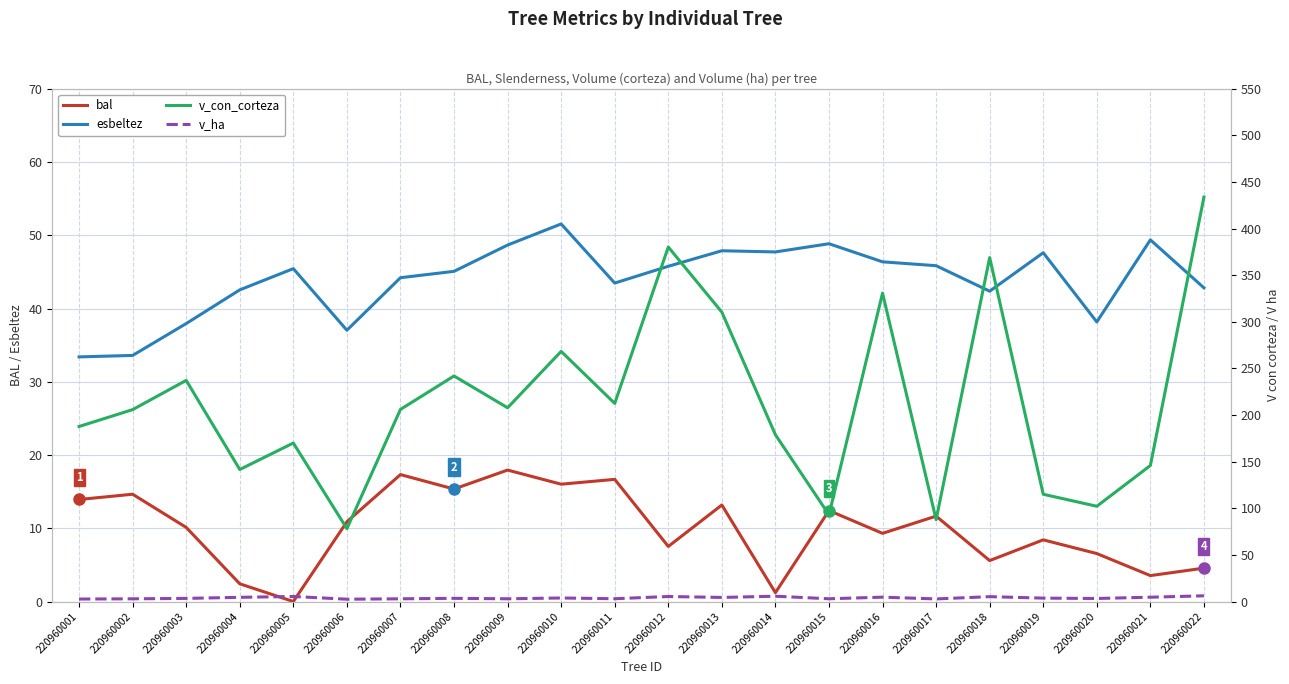

How many values in the bal series exceed 10?

12